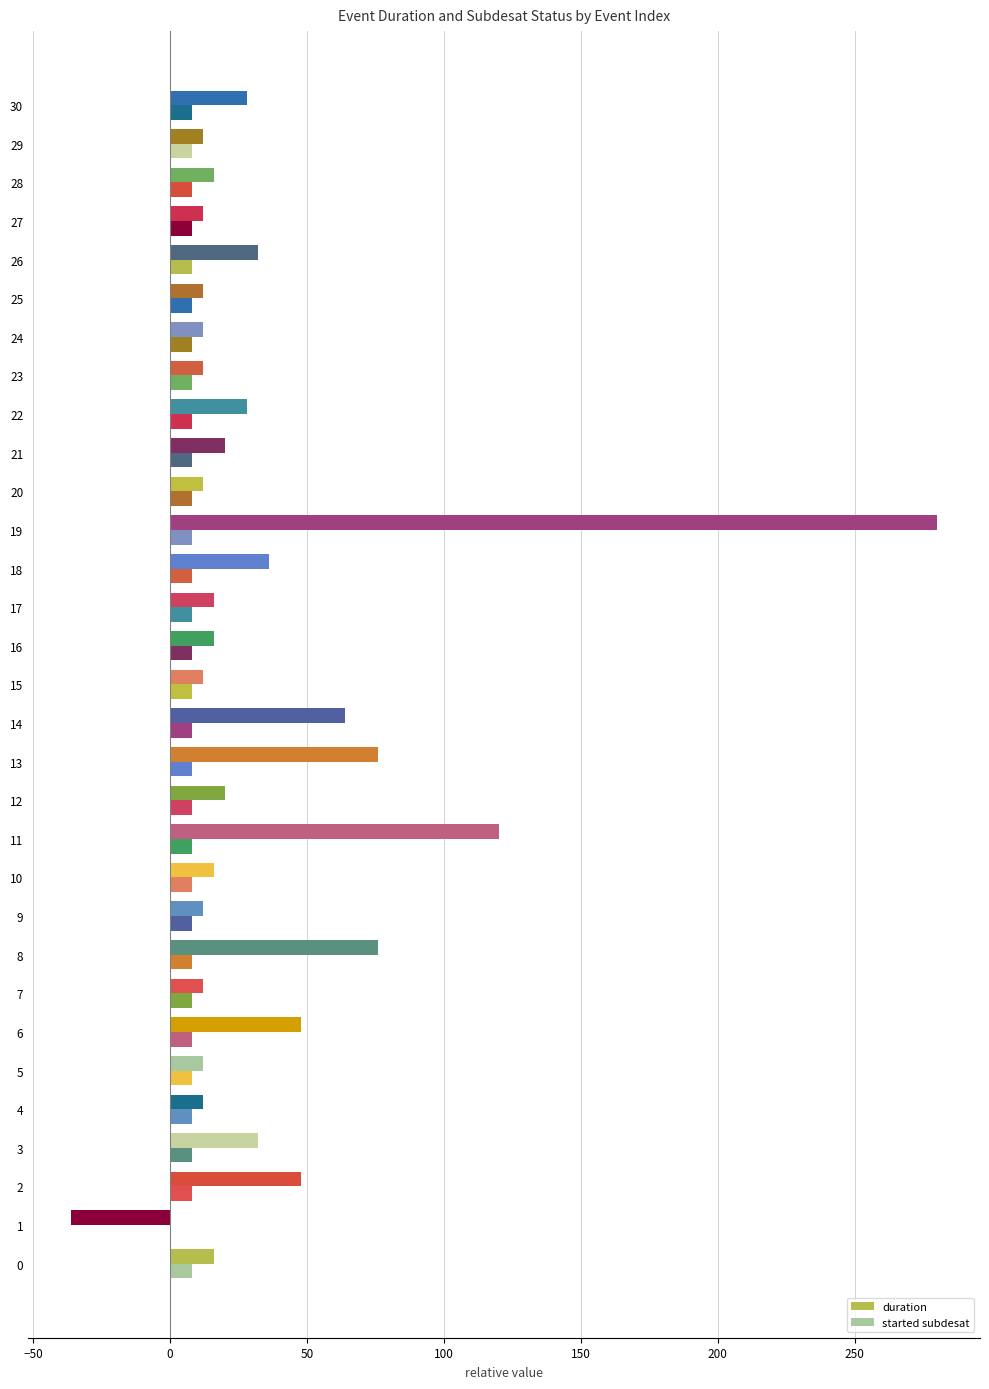

What is the average value of the duration series?

35